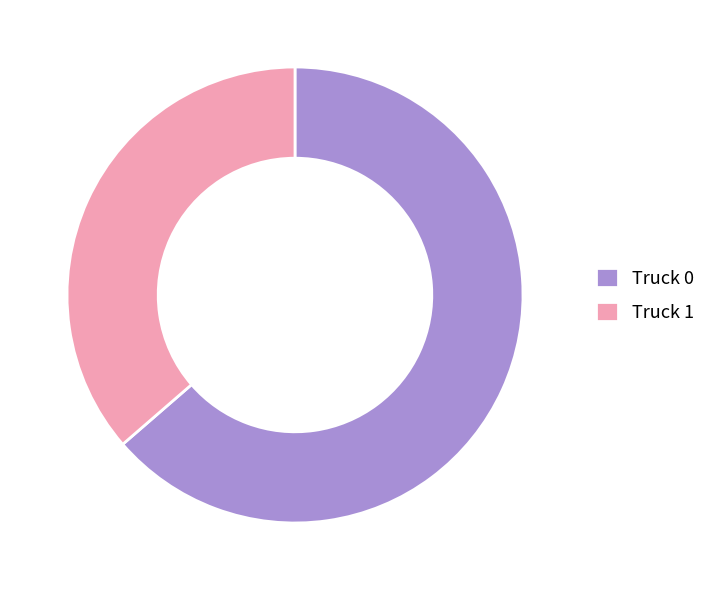

What is the ratio of the value at Truck 1 to the value at Truck 0?

0.6